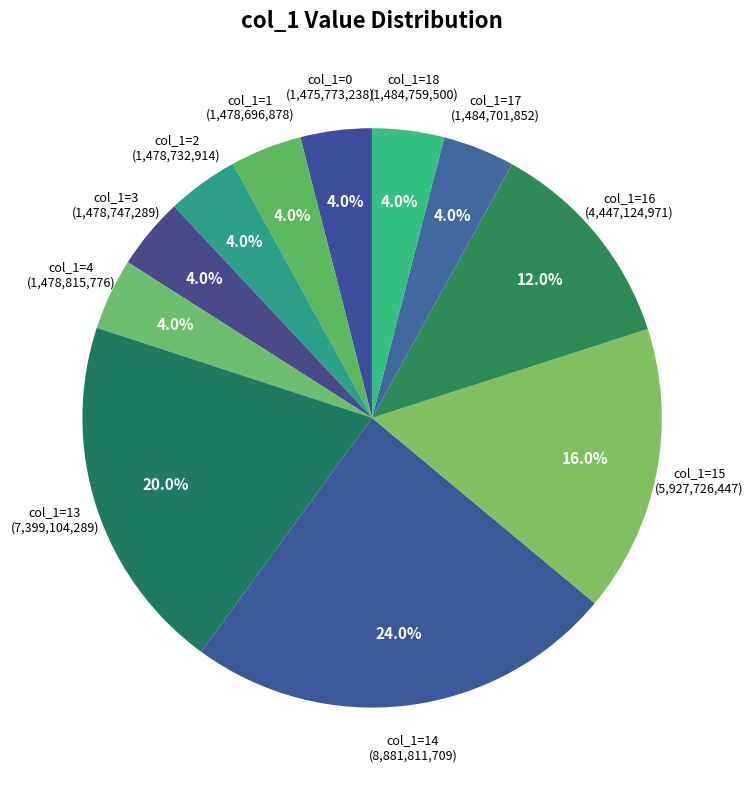

Count the number of slices in the pie.

11